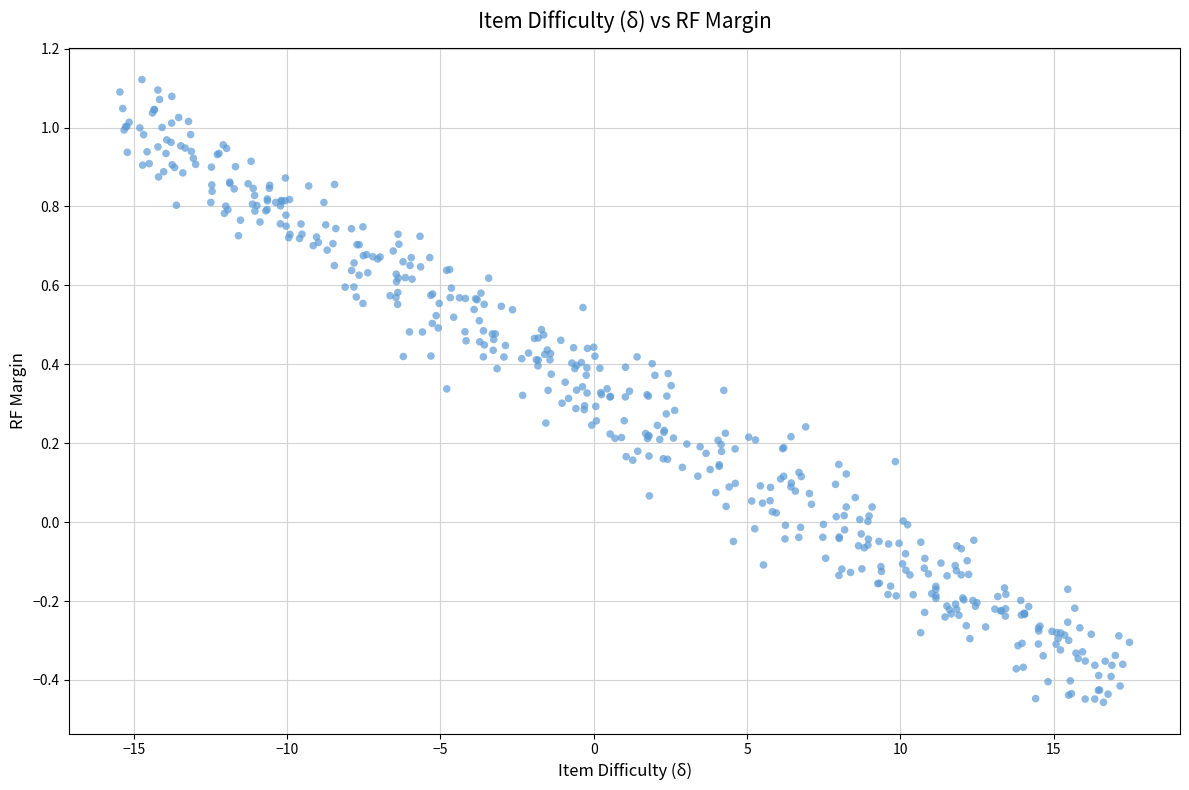

What is the range of Y values (max minus min)?

1.6